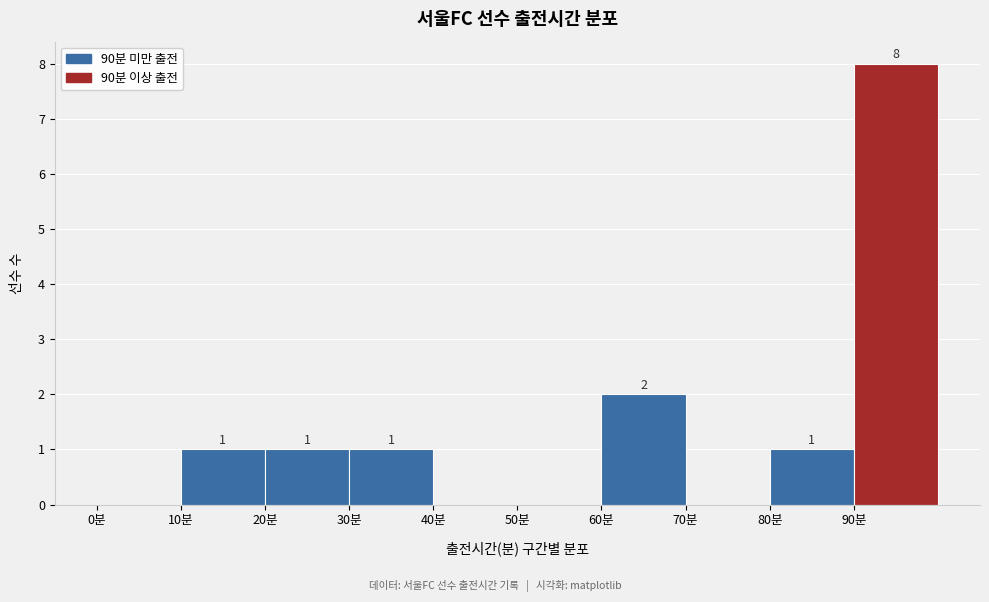

Which range on the x-axis has the tallest bar?

90 to 100